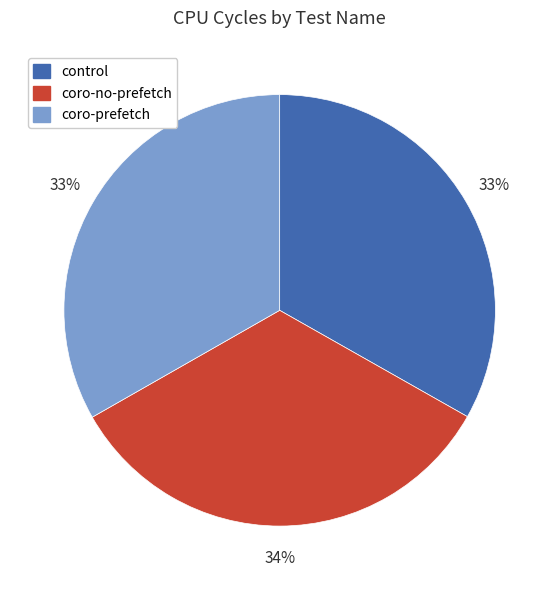

To the nearest percent, what is the average slice percentage?

33%